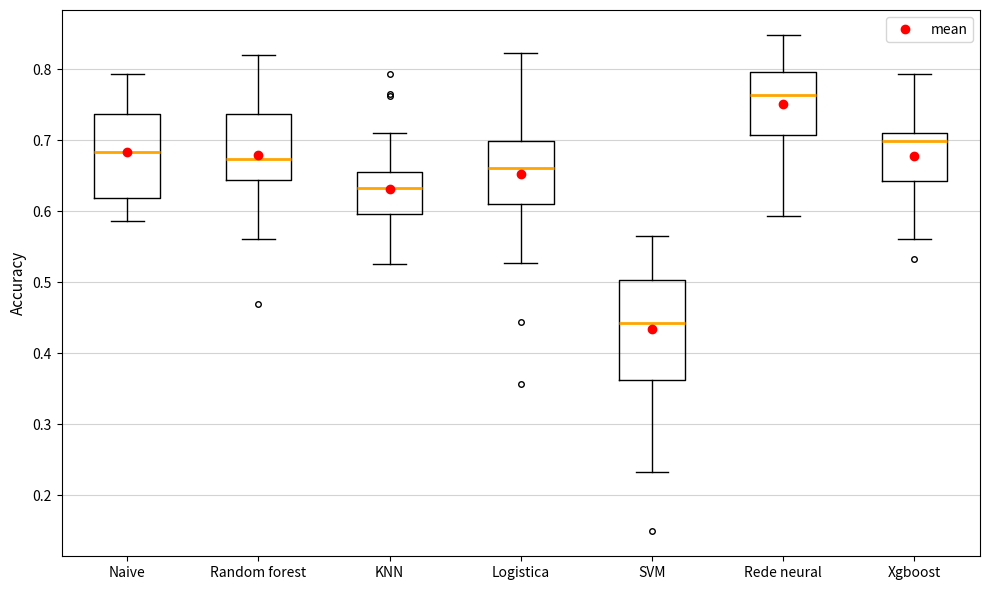

Which box is the tallest, from its lower edge to its upper edge?

SVM